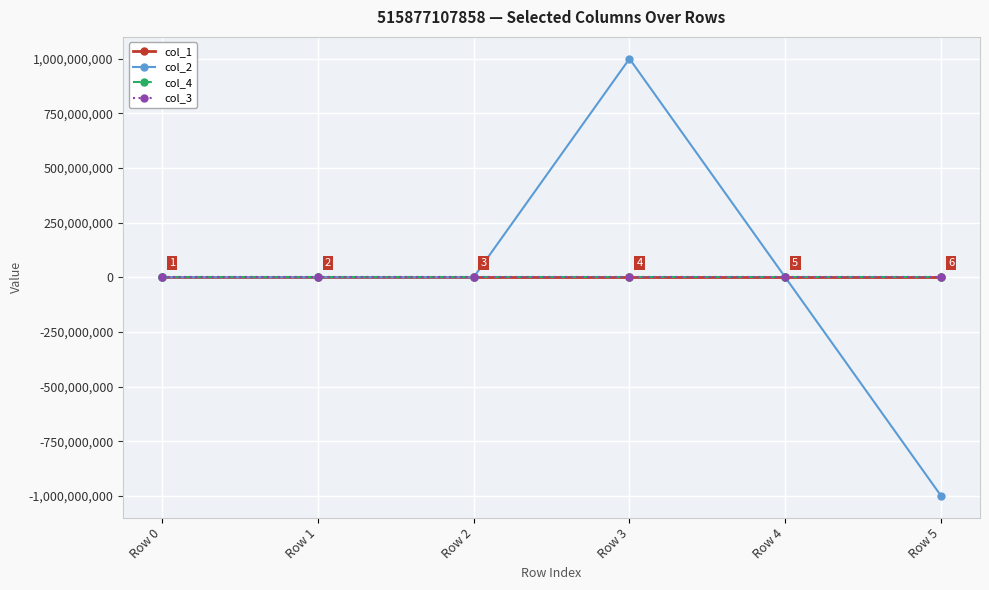

Which category has the highest value in the col_2 series?

Row 3